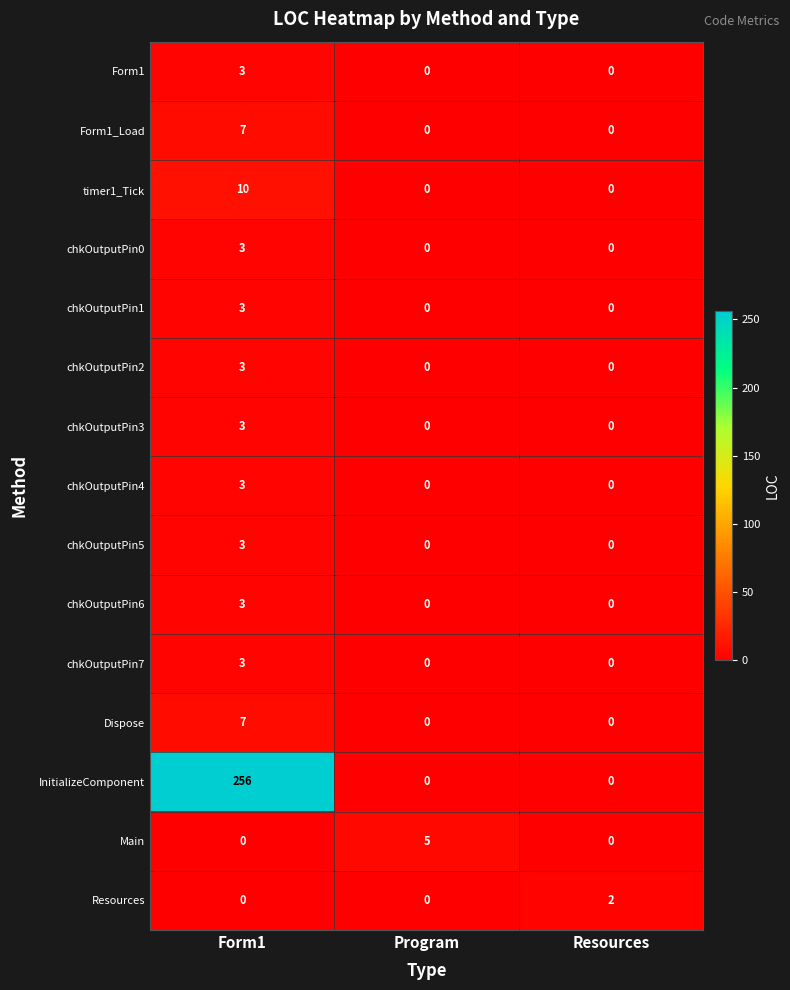

How many chkOutputPin2 values are between 0 and 3?

3